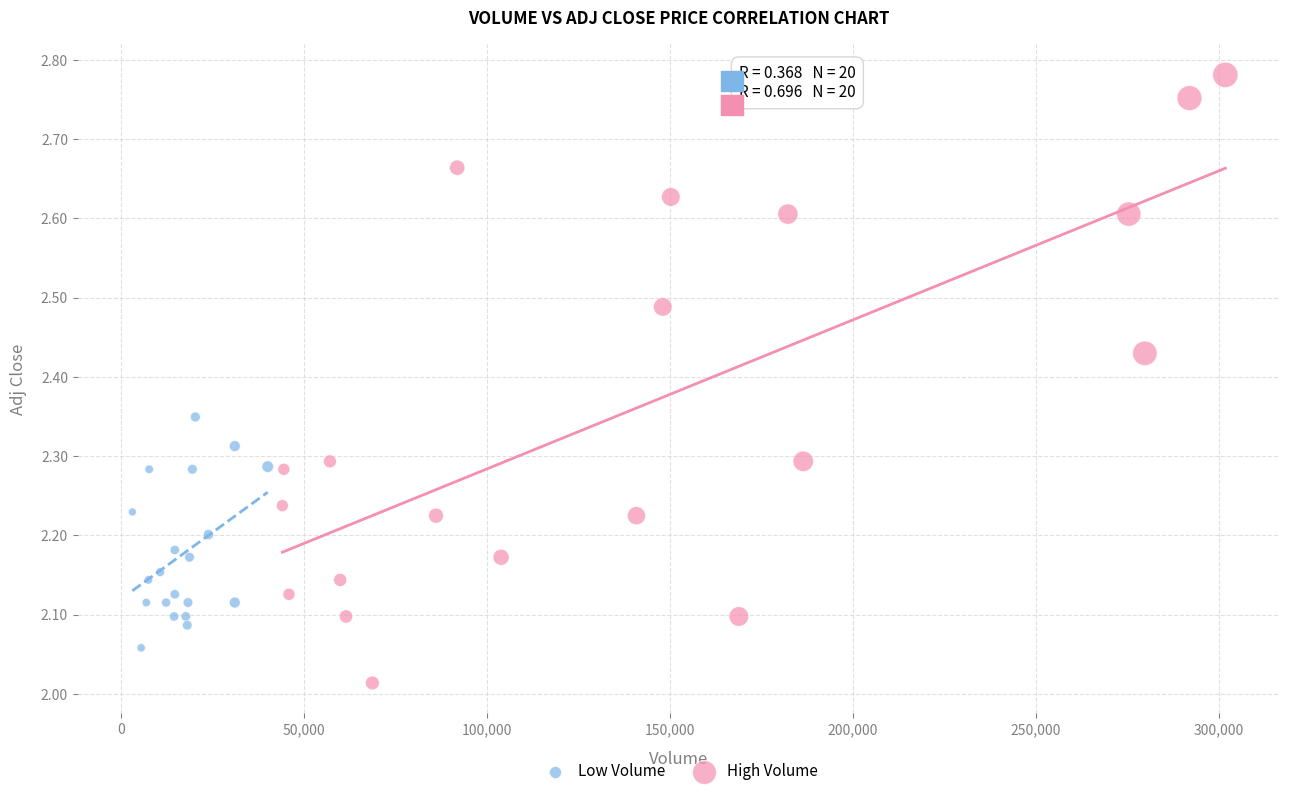

Which series contains the highest Y value?

High Volume